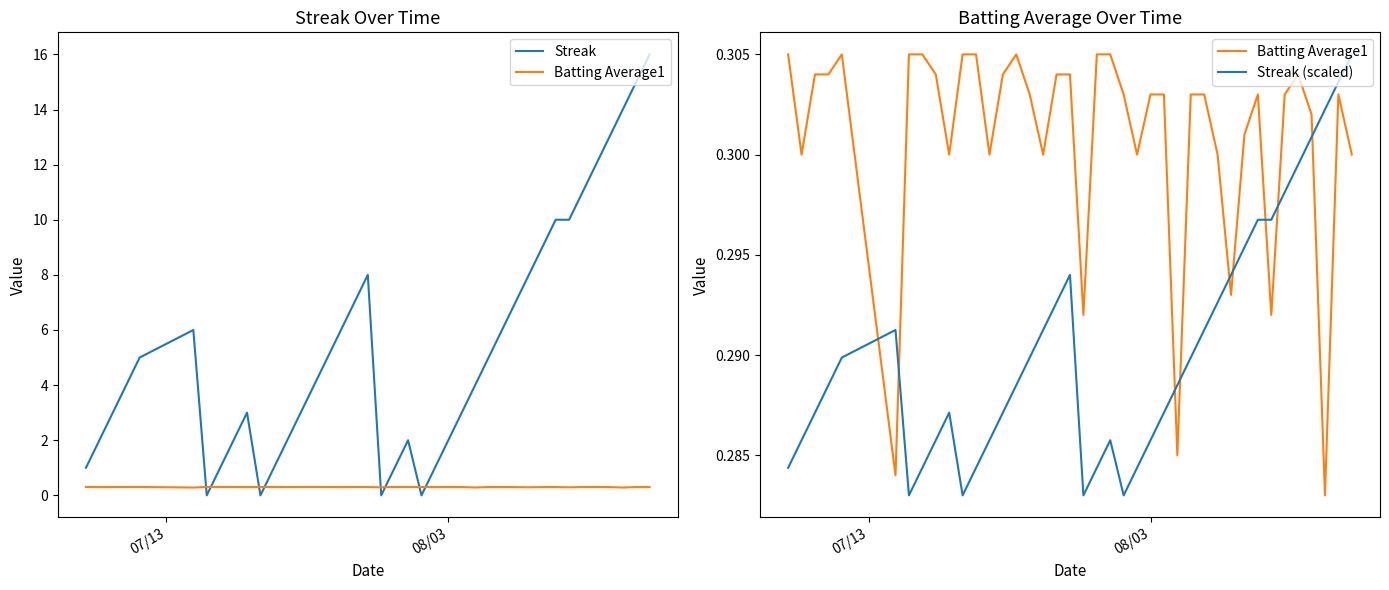

What is the sum of all Batting Average1 values?

12.0